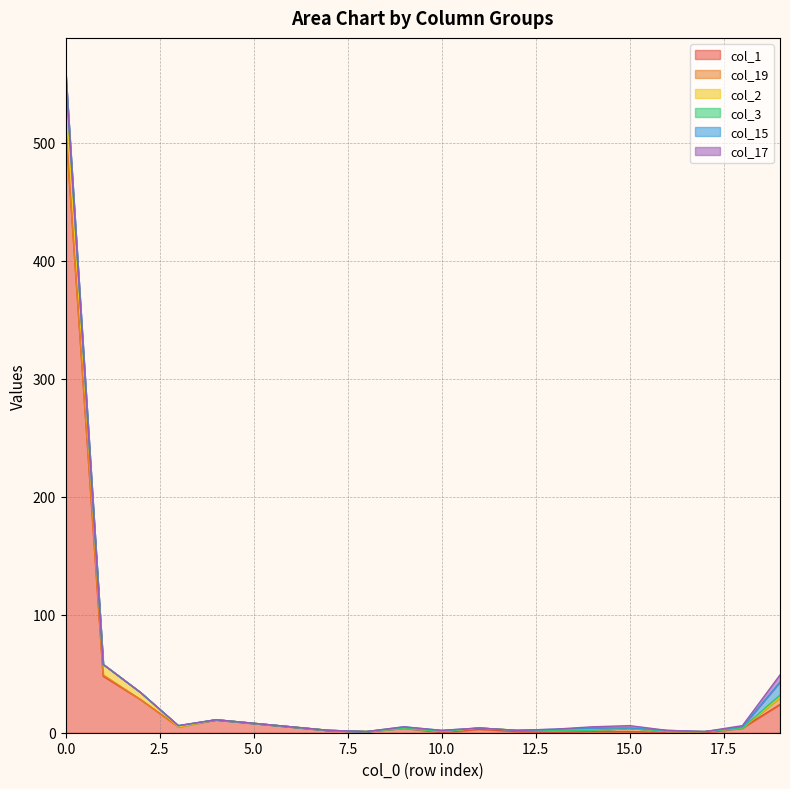

Which series has the largest range (max minus min)?

col_1